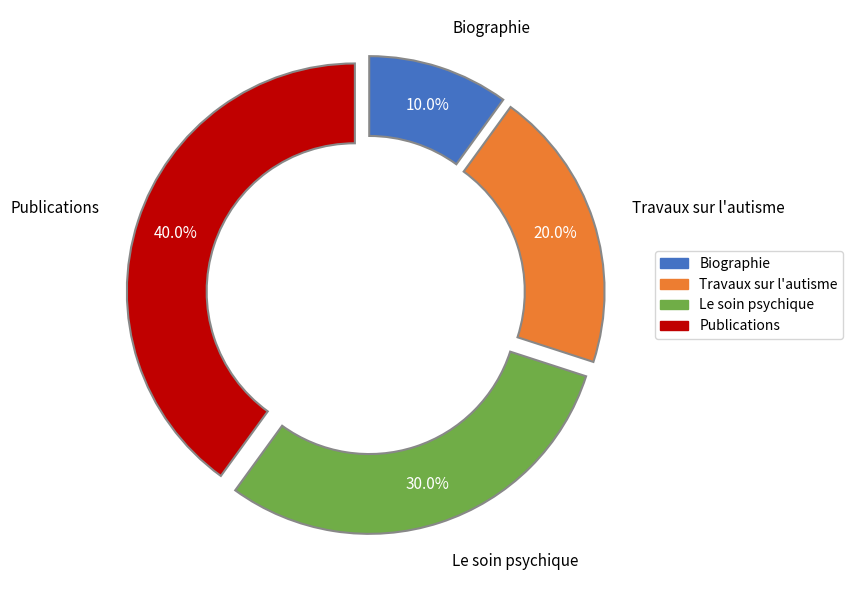

Which slice is the largest?

Publications